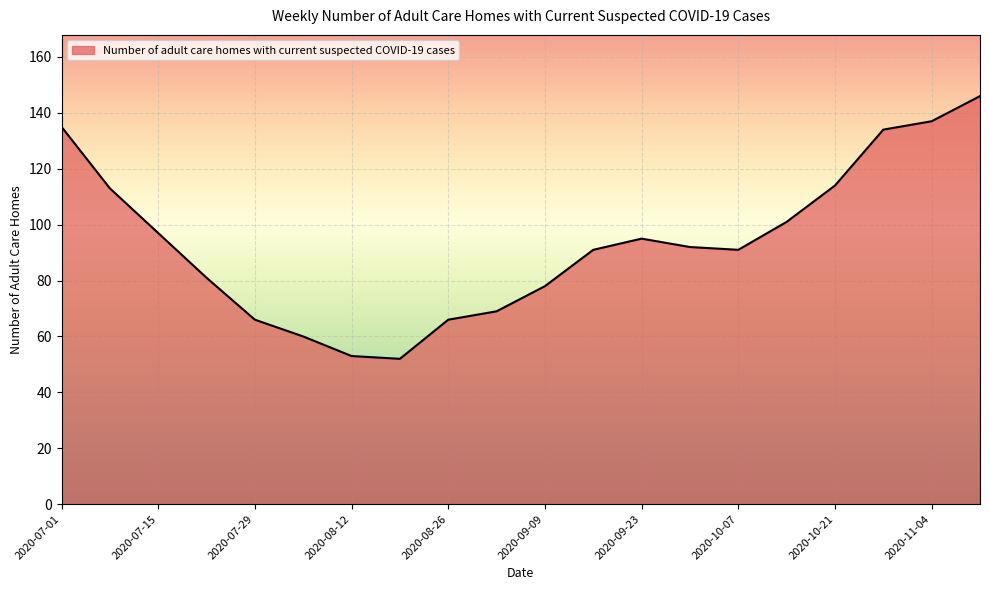

What is the greatest value displayed?

146